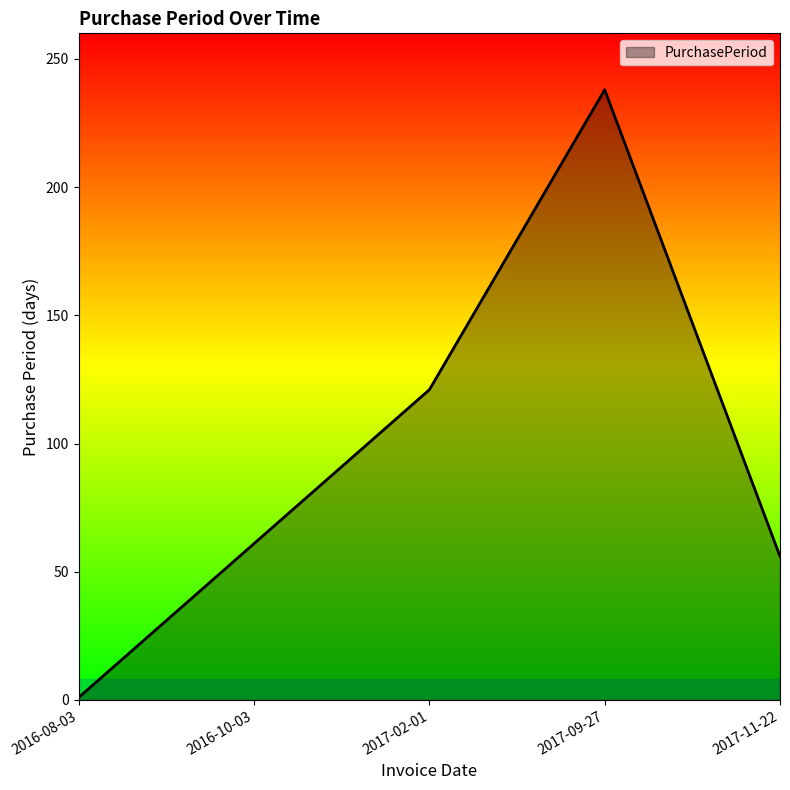

Which category has the lowest value across all series?

2016-08-03